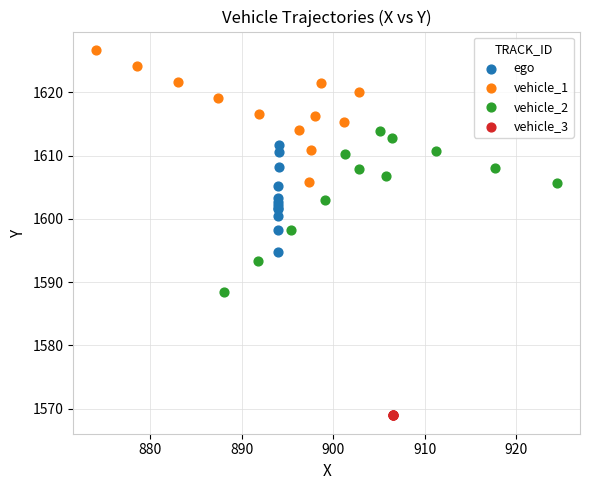

Which series contains the lowest Y value?

vehicle_3